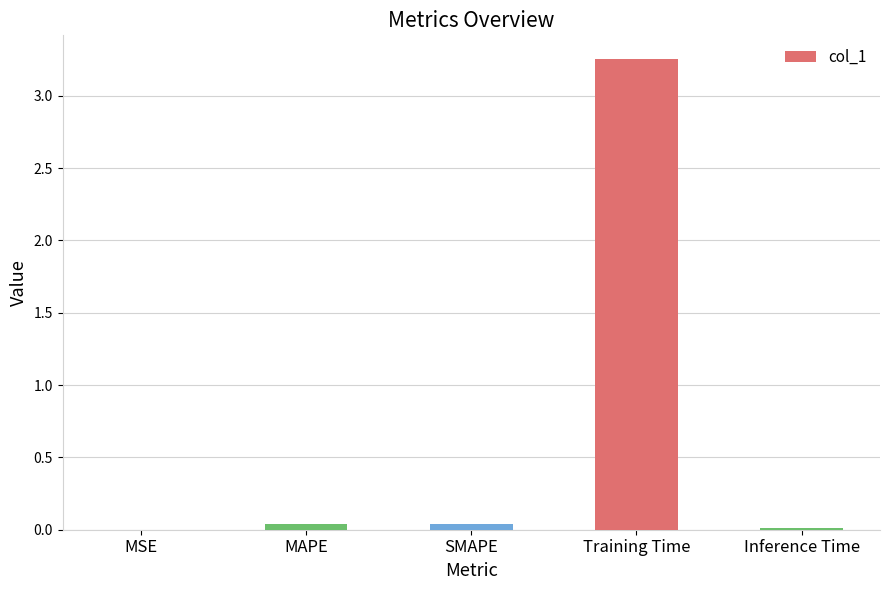

Are the bars grouped side by side (vs. stacked)?

No